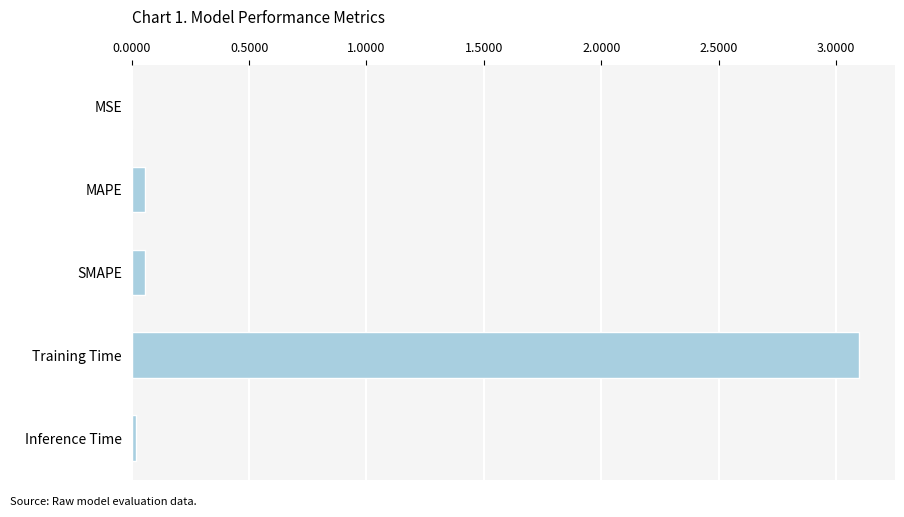

The value at Training Time is 5.1. True or false?

False